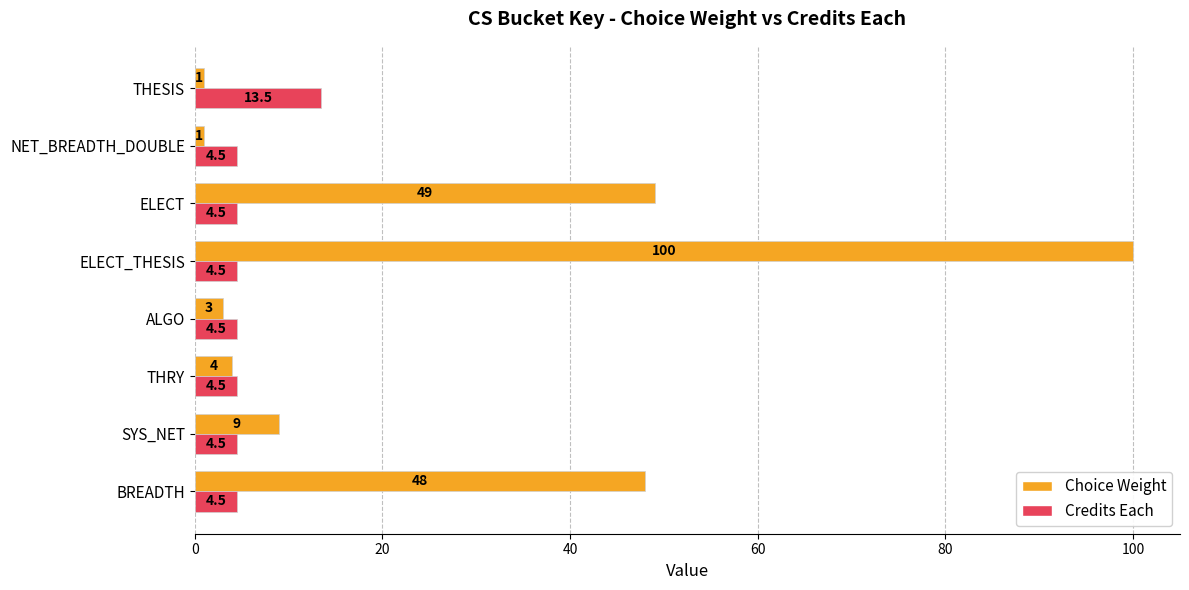

The value of Credits Each at NET_BREADTH_DOUBLE is 4.5. True or false?

True